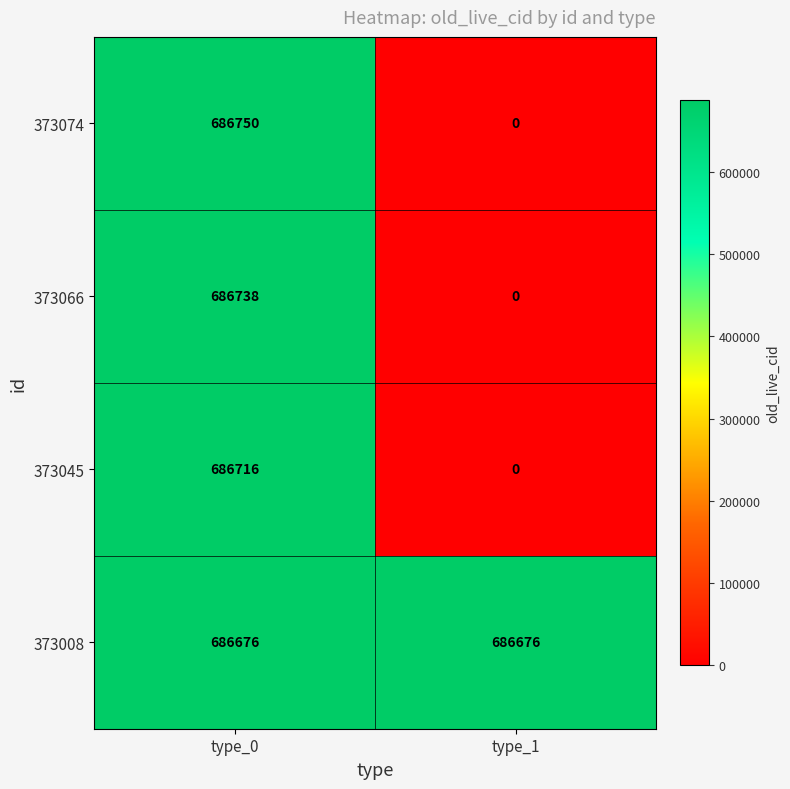

True or false: 373074 has a value of 381596 at type_0.

False